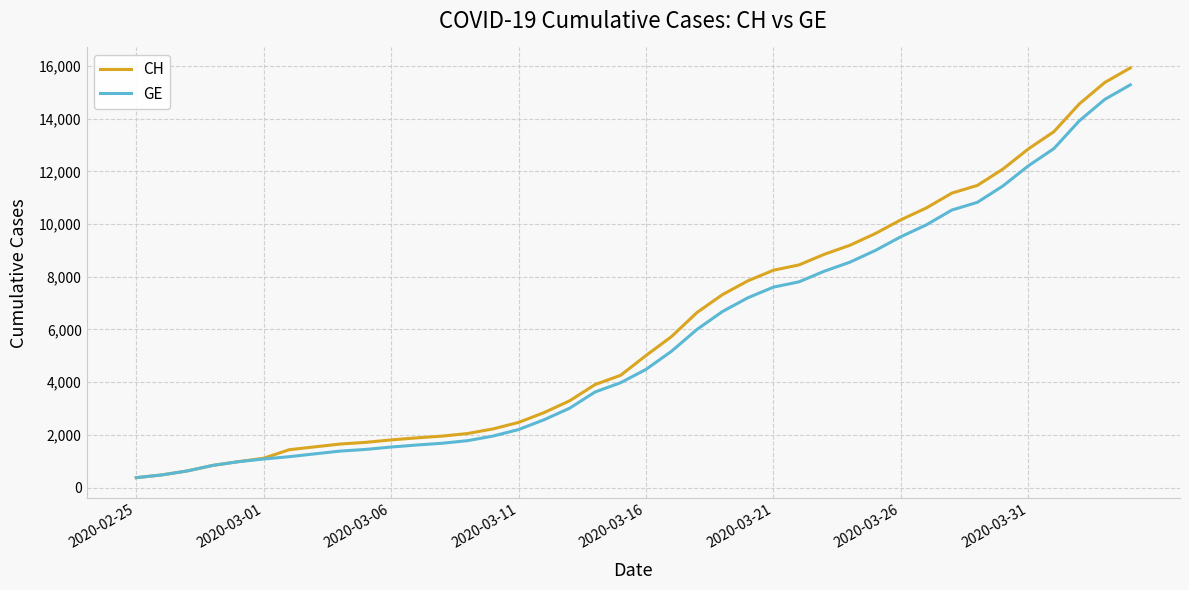

What is the lowest value of the GE series?

375